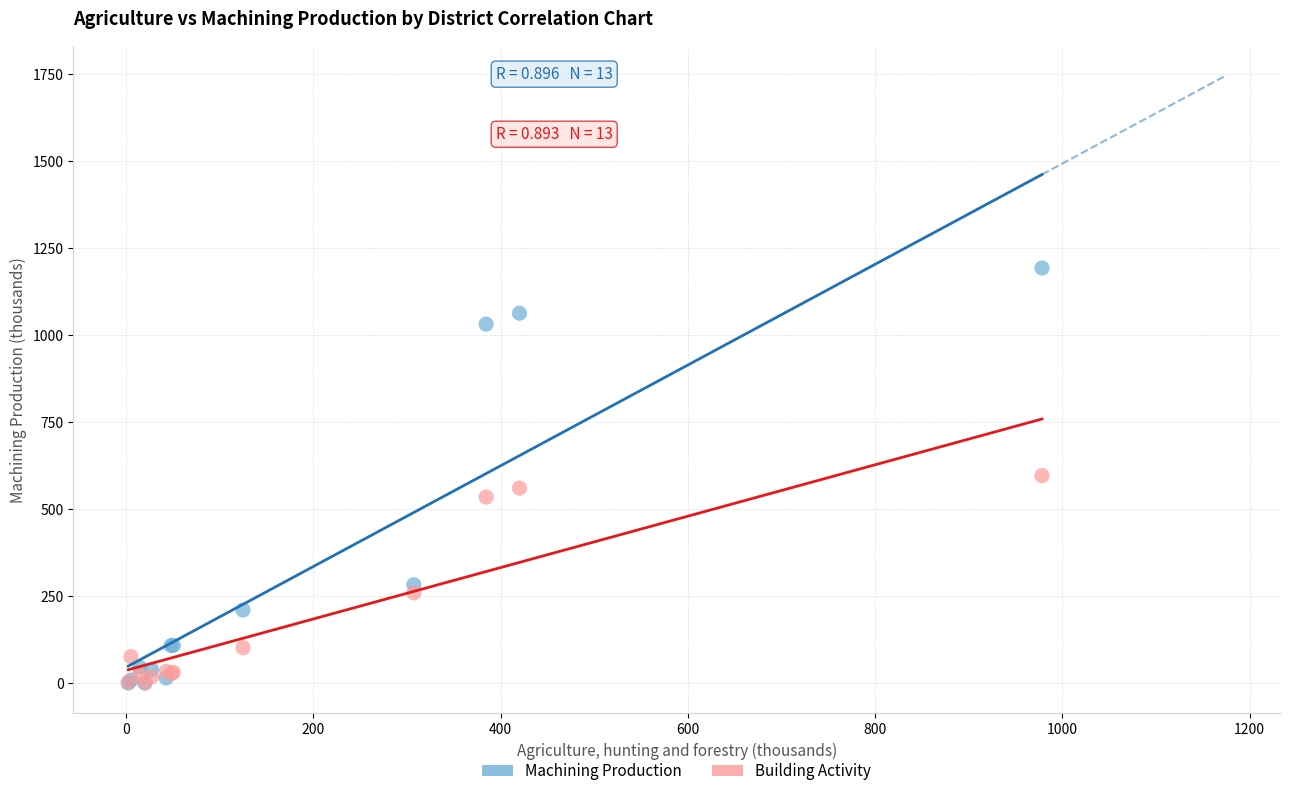

Which series has the largest Y range (max minus min)?

Machining Production